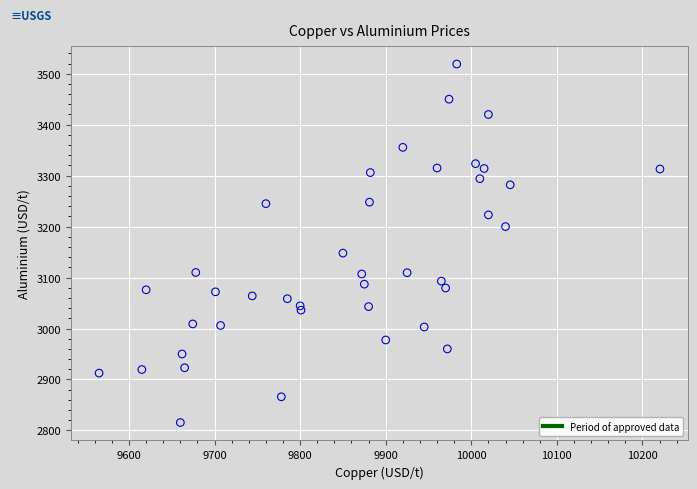

What Y value in the scatter plot is closest to 3167?

3148.0